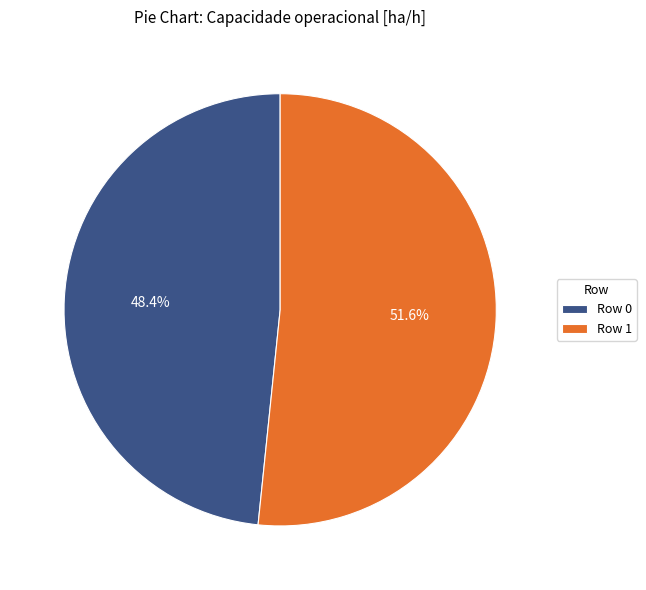

Rank the categories by value from highest to lowest.

Row 1, Row 0